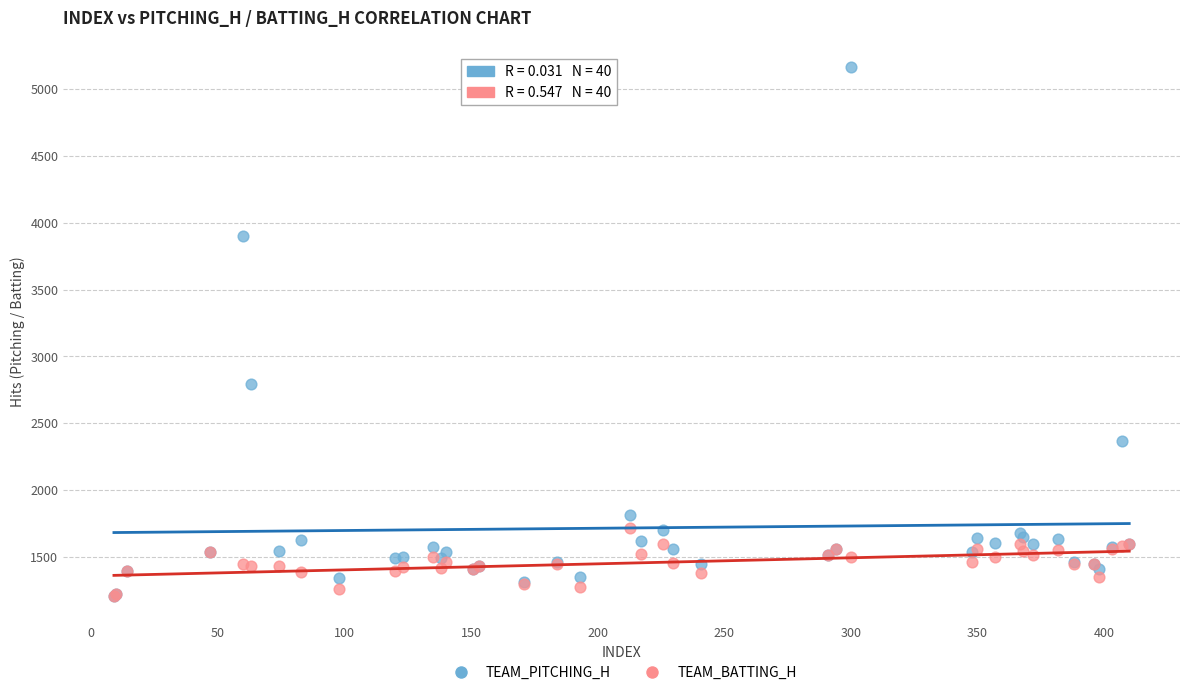

In the TEAM_PITCHING_H series, what Y value is closest to 3188?

2793